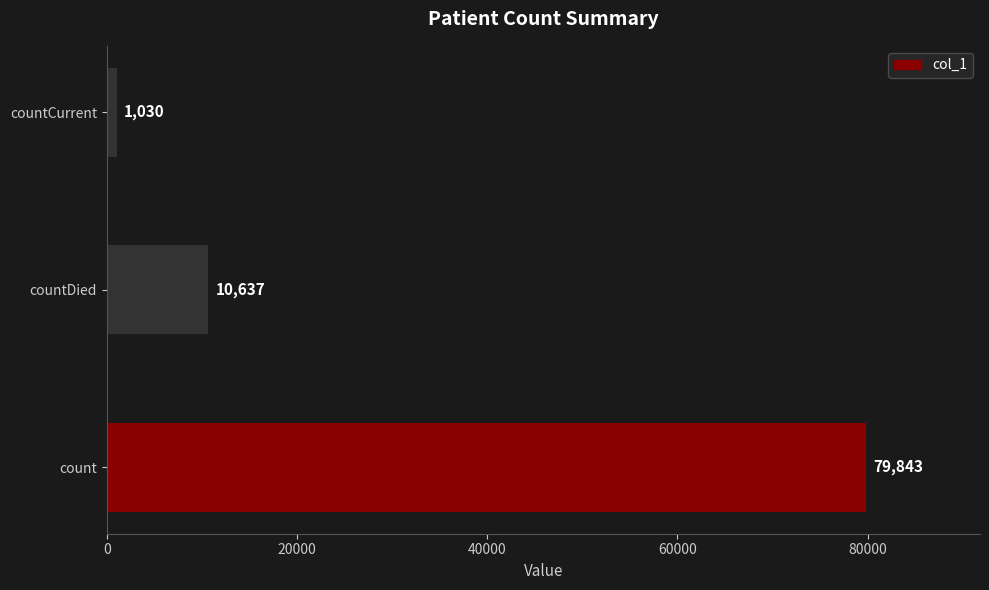

What is the average value?

30503